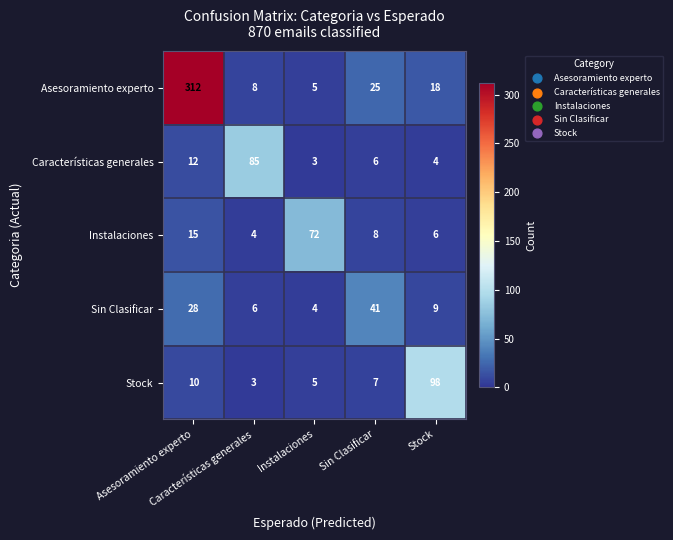

What is the maximum value shown in the chart?

312